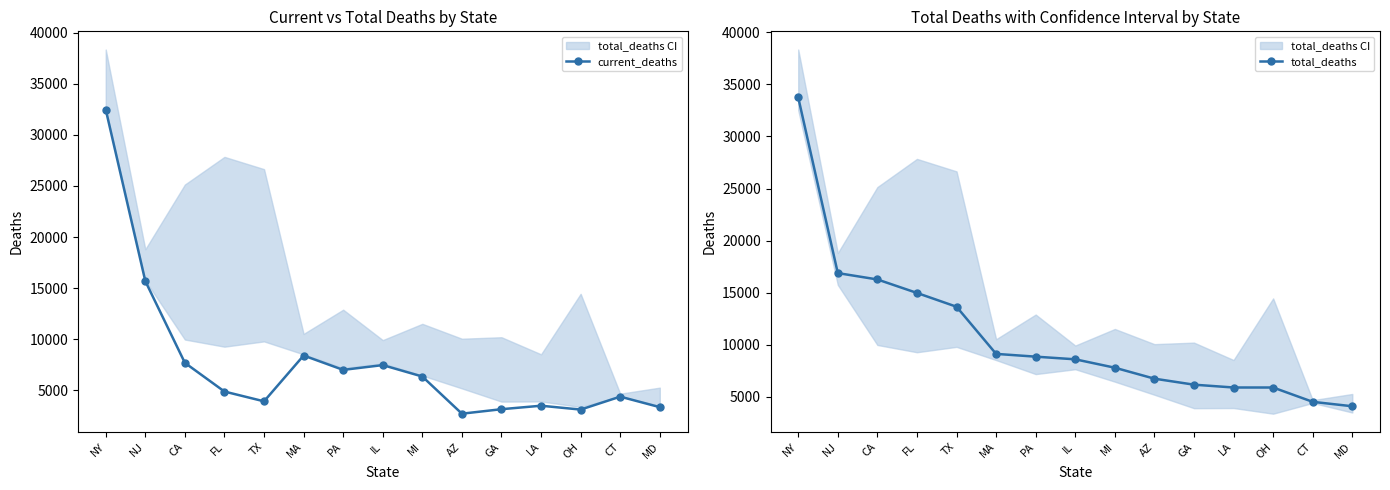

What is the average value of the total_deaths series?

10883